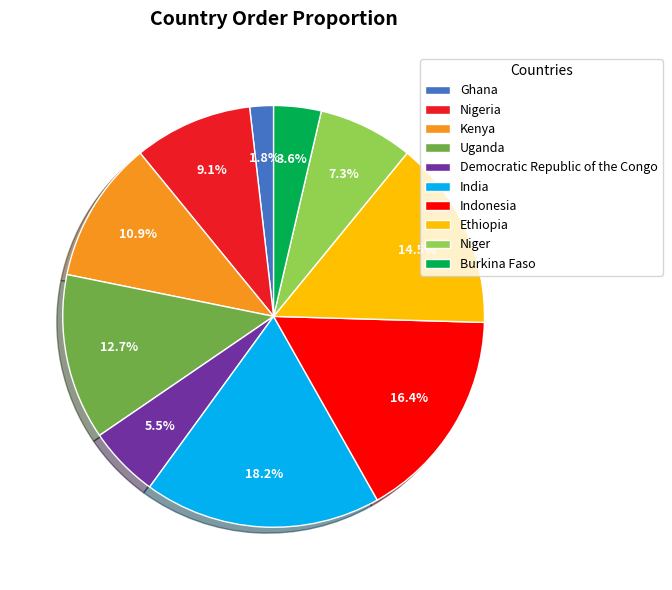

Which has a higher value, Indonesia or Nigeria?

Indonesia